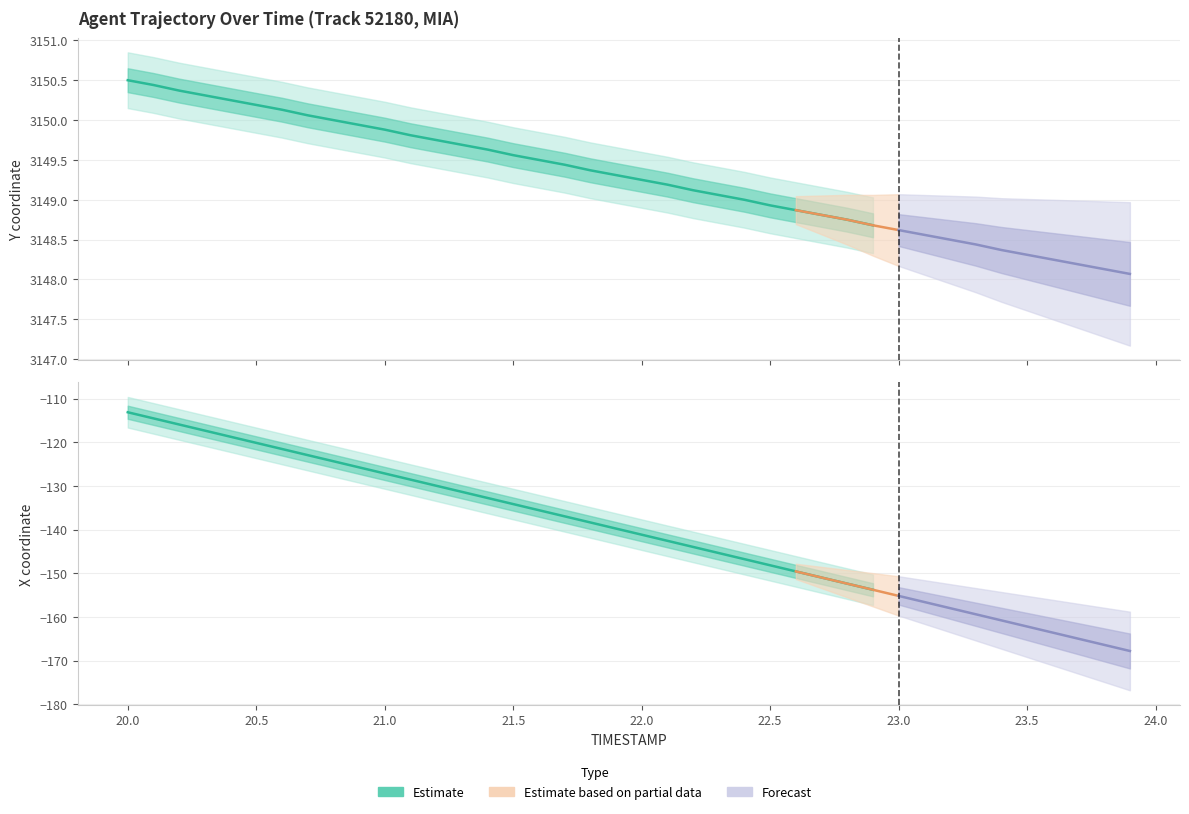

At which label does X first exceed -139?

20.0